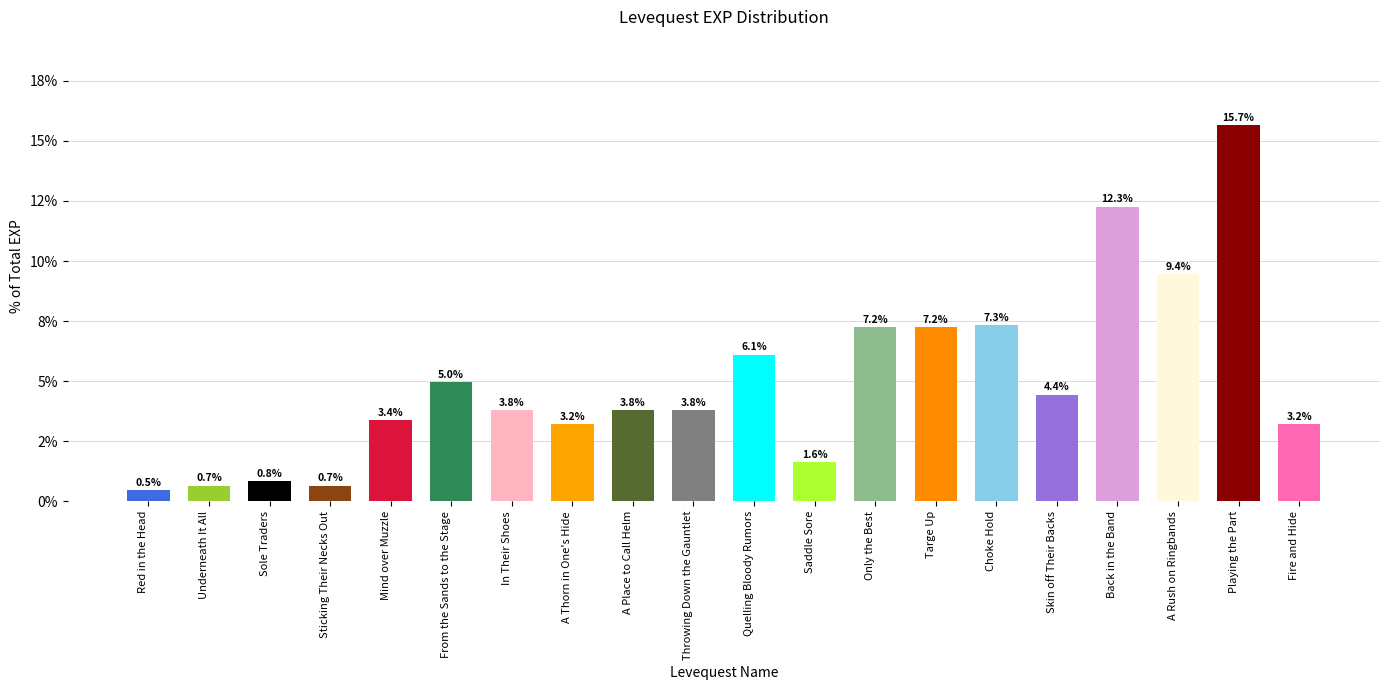

The chart shows a value of 1.7 at A Place to Call Helm. True or false?

False